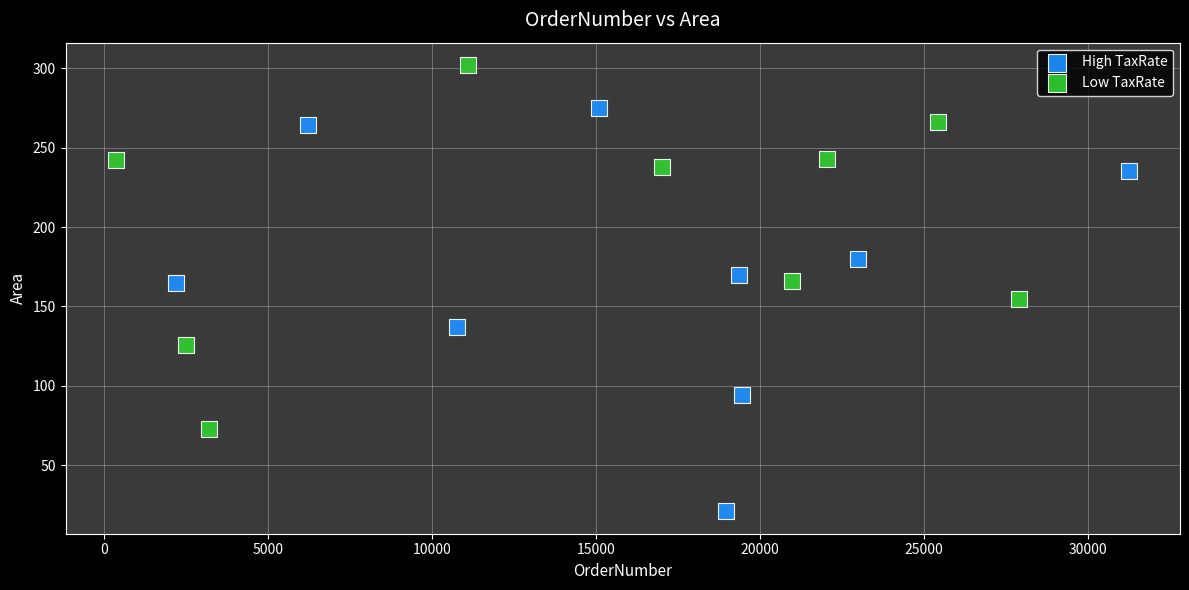

Which series has the widest spread of Y values?

High TaxRate